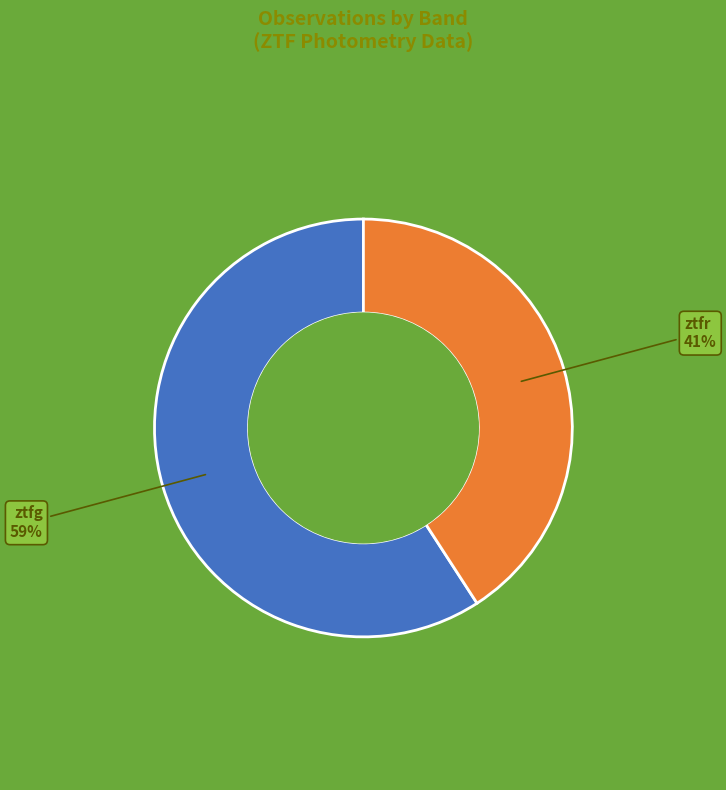

Which category accounts for the majority?

ztfg